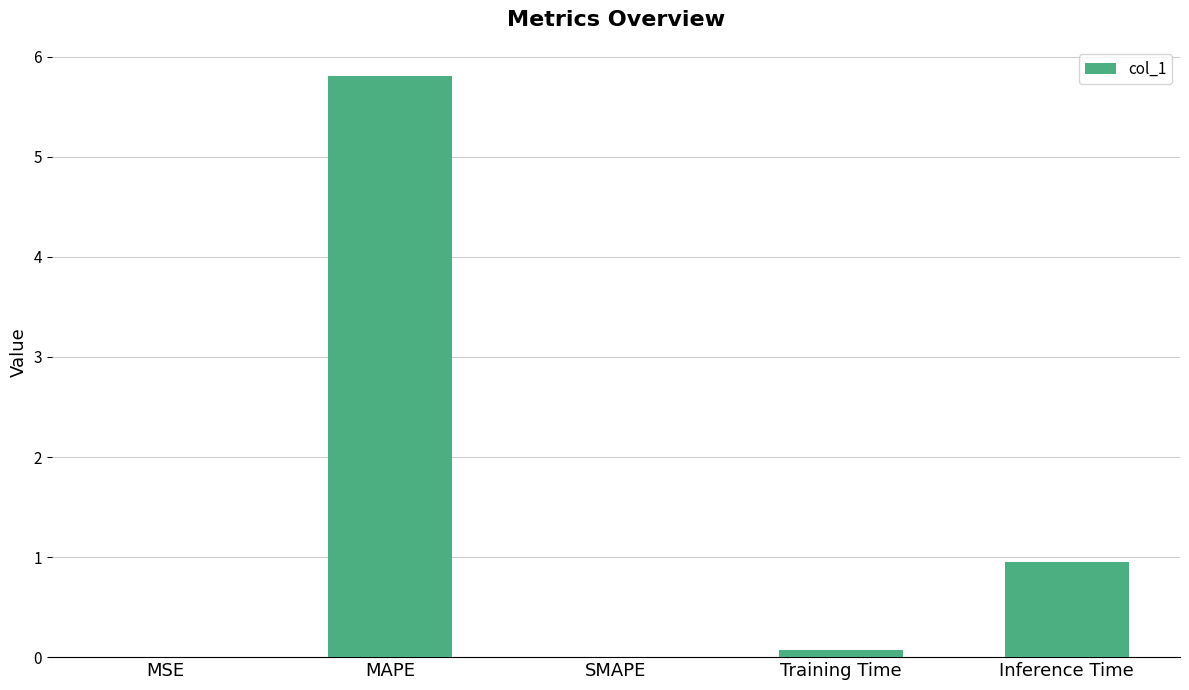

At which category does the chart reach its peak across all series?

MAPE